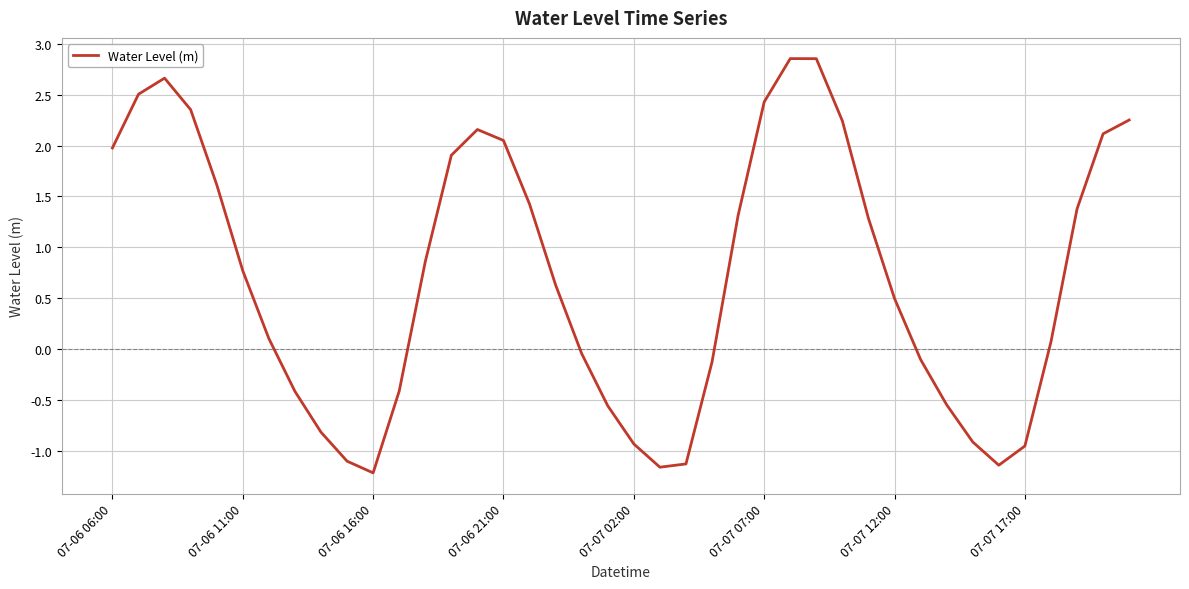

What is the minimum value shown in the chart?

-1.2